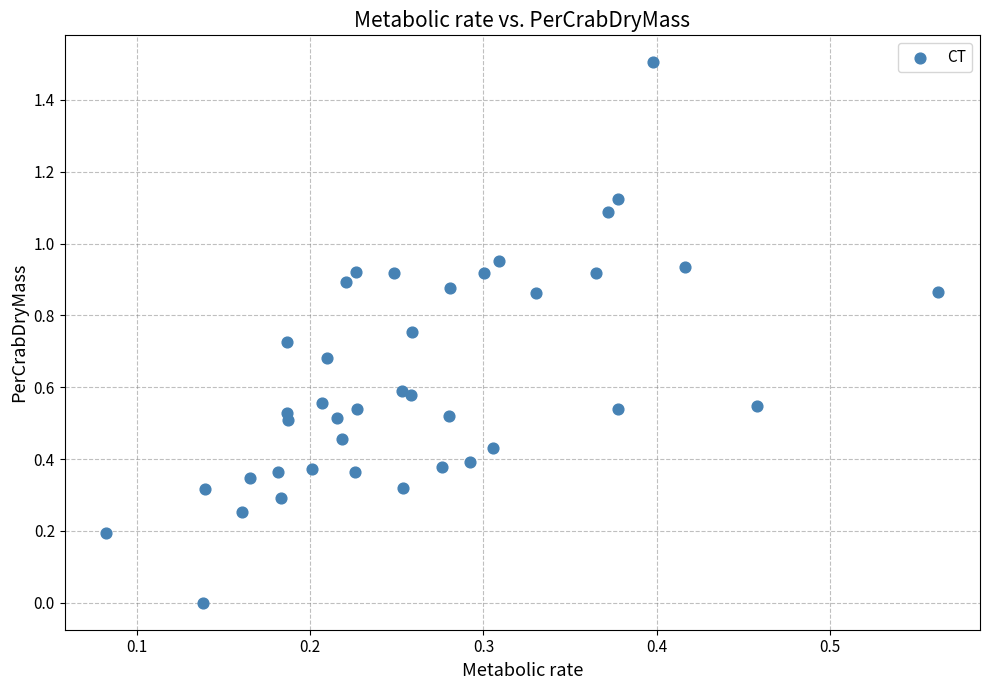

What is the range of Y values (max minus min)?

1.5